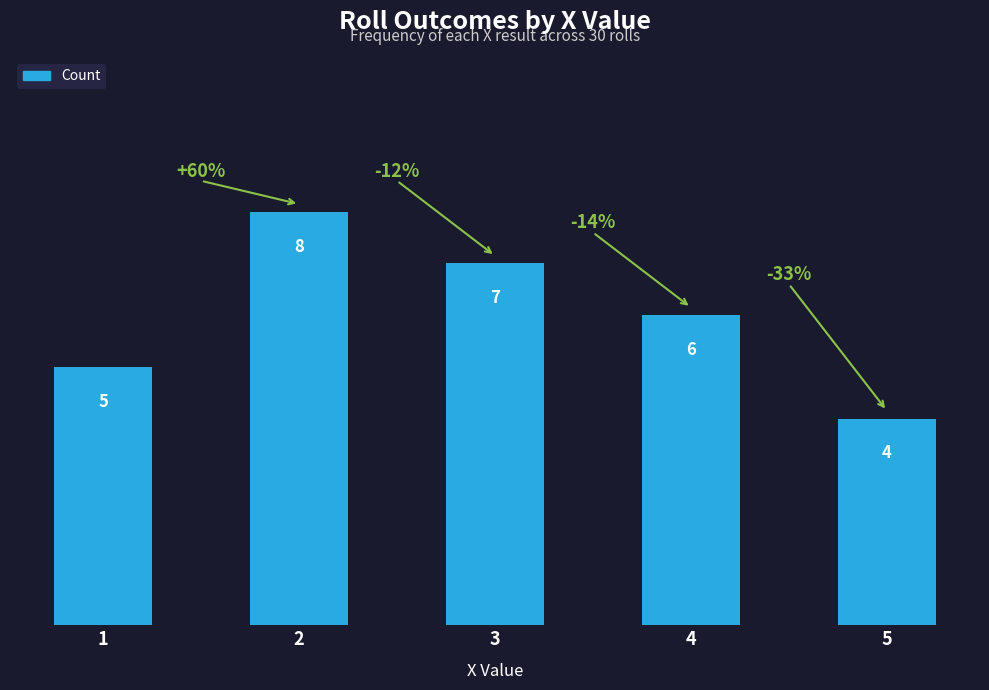

What is the value of the 5th bar from the left?

4